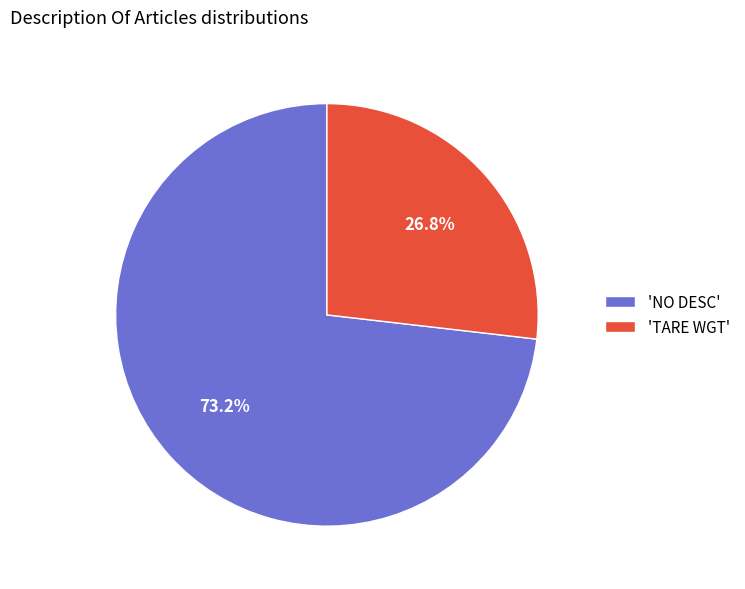

Does any single category account for the majority?

Yes